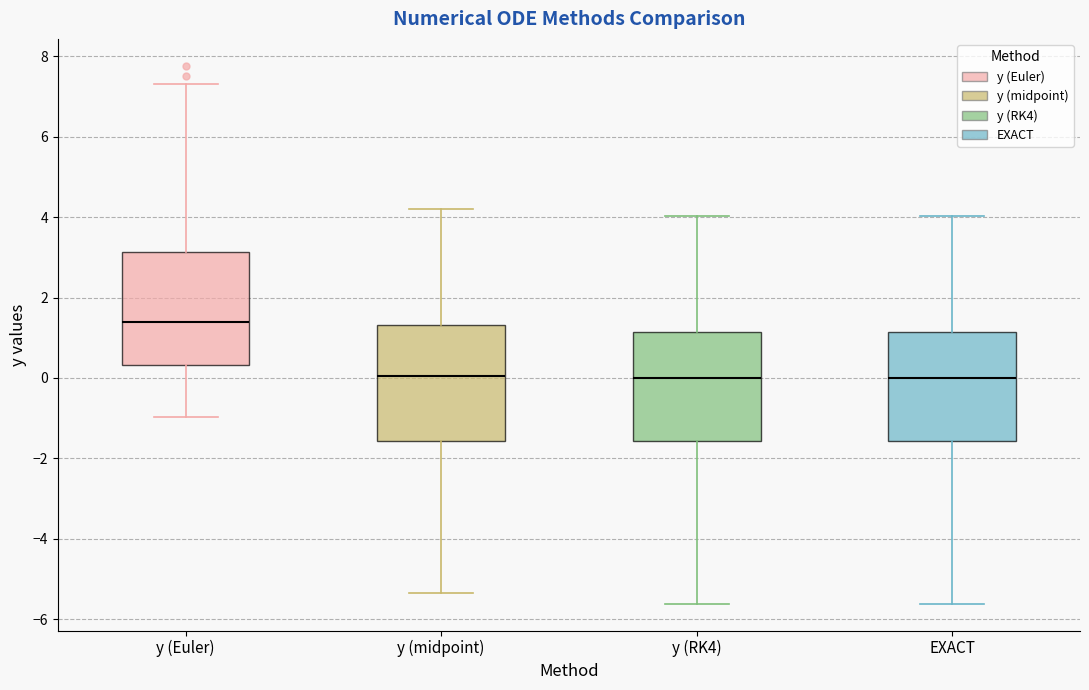

Reading left to right, read every box against the y-axis: the position of its median line, the range the box covers, and the ends of its whiskers. The values are not printed on the chart, so give them approximately, as read against the axis.

y (Euler): median 1.4, box 0.4 to 3.2, whiskers -1.0 to 7.4
y (midpoint): median 0.0, box -1.6 to 1.4, whiskers -5.4 to 4.2
y (RK4): median 0.0, box -1.6 to 1.2, whiskers -5.6 to 4.0
EXACT: median 0.0, box -1.6 to 1.2, whiskers -5.6 to 4.0